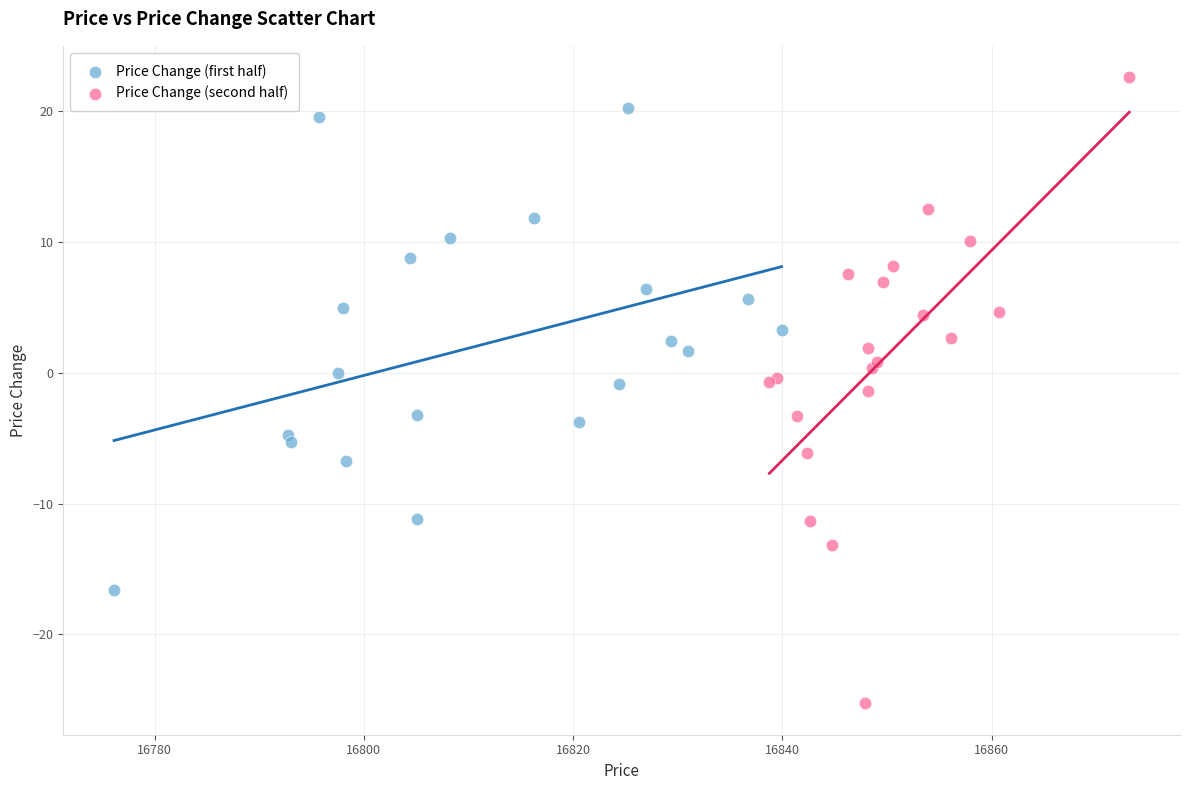

Which series has the widest spread of Y values?

Price Change (second half)